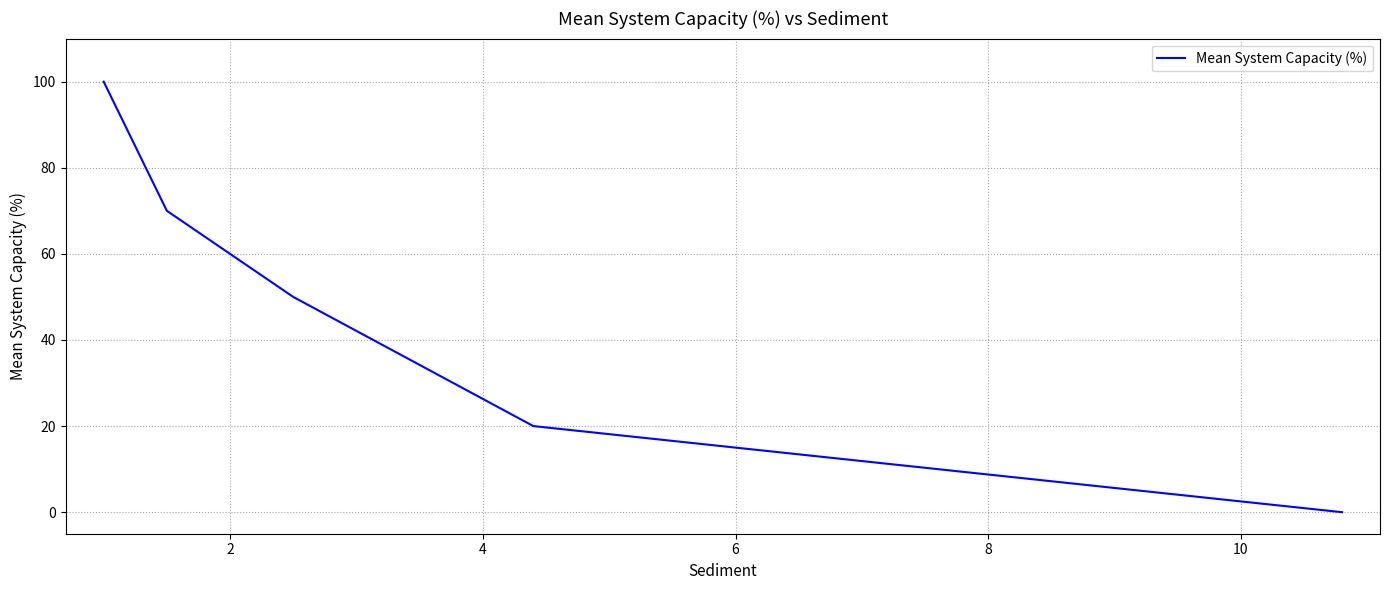

What is the maximum value shown in the chart?

100